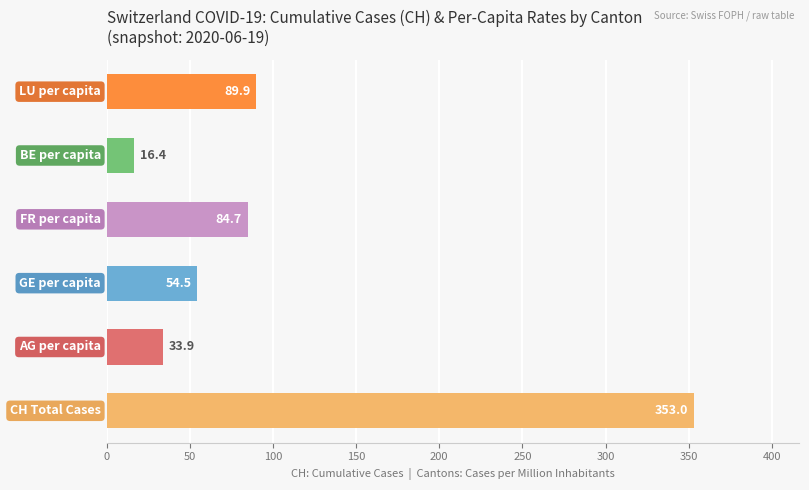

Reading top to bottom, transcribe all the data shown in this chart.

89.9	16.4	84.7	54.5	33.9	353.0